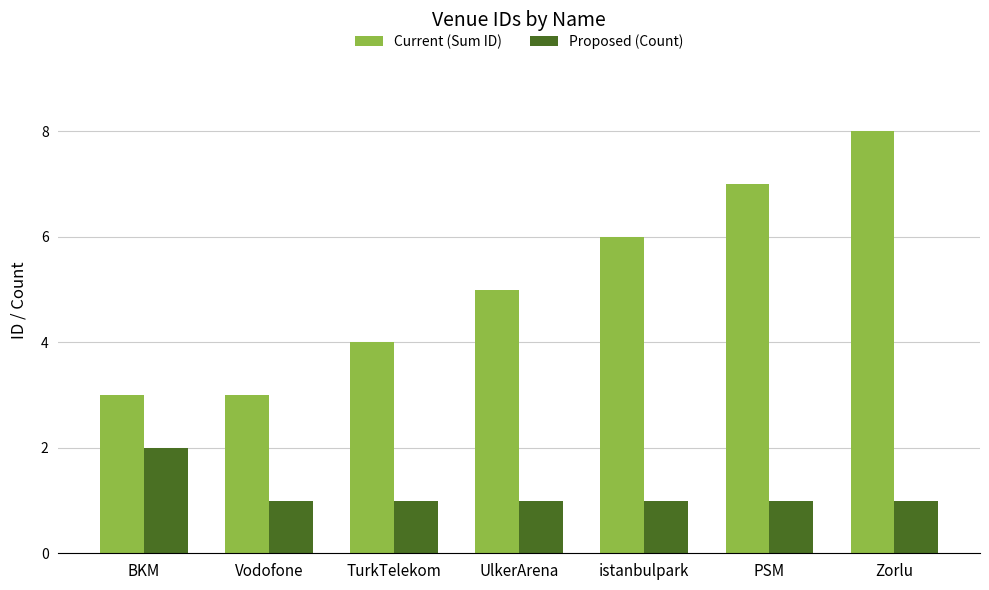

Which series has the largest range (max minus min)?

Current (Sum ID)